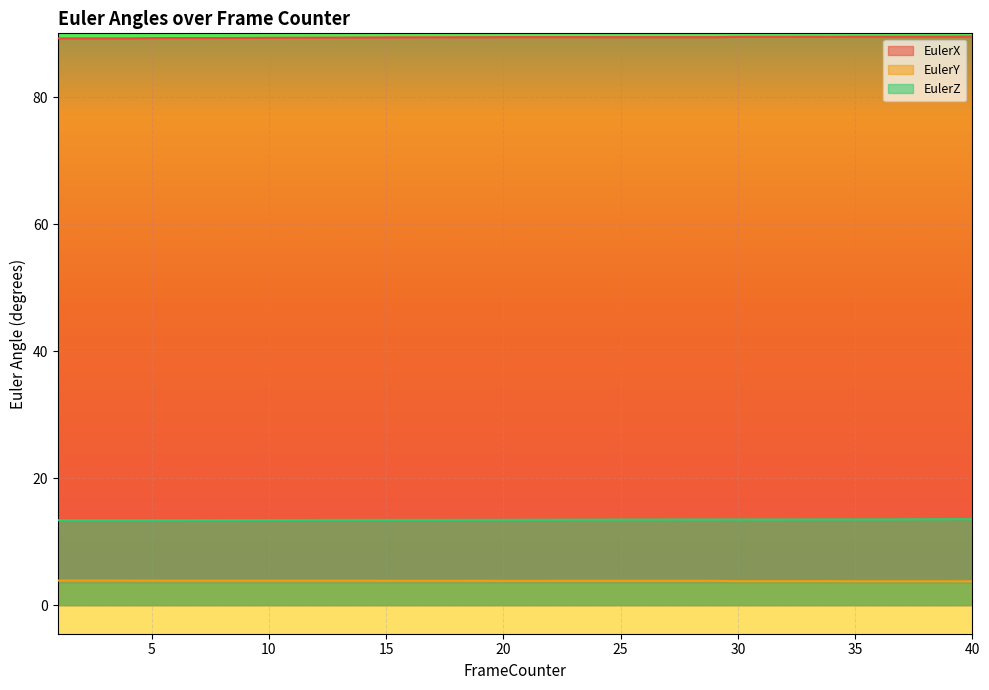

At which category is the sum across all series the highest?

40